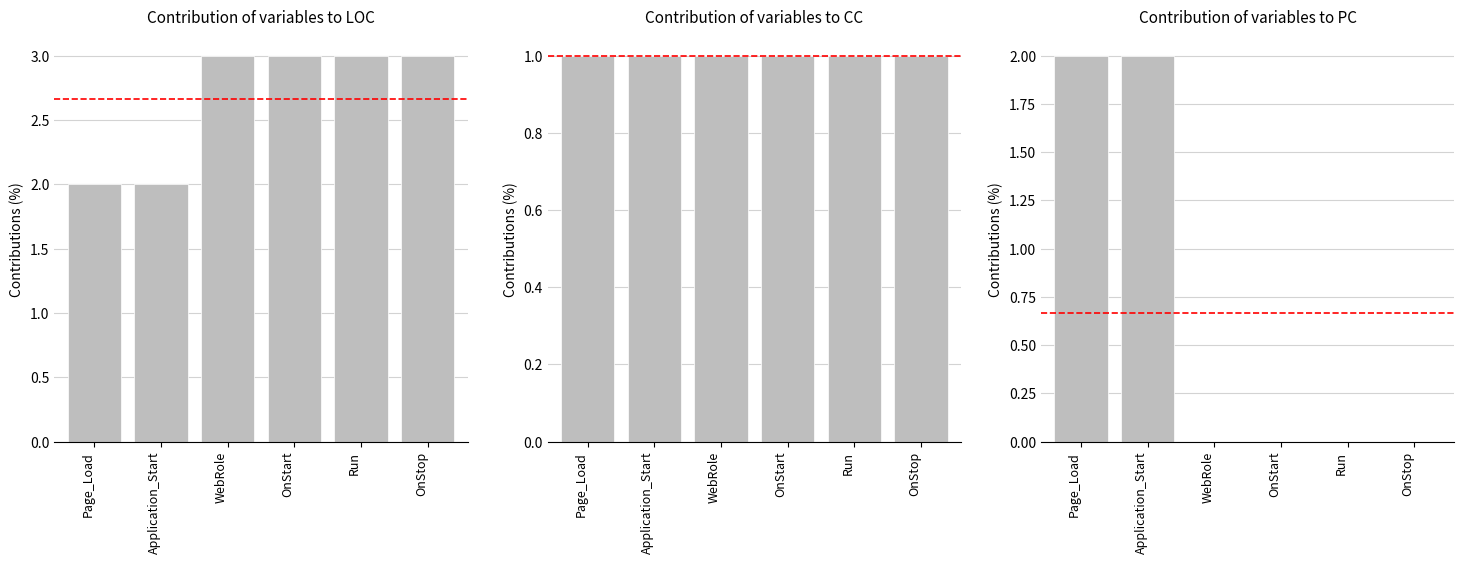

Which series has the largest total across all categories?

LOC